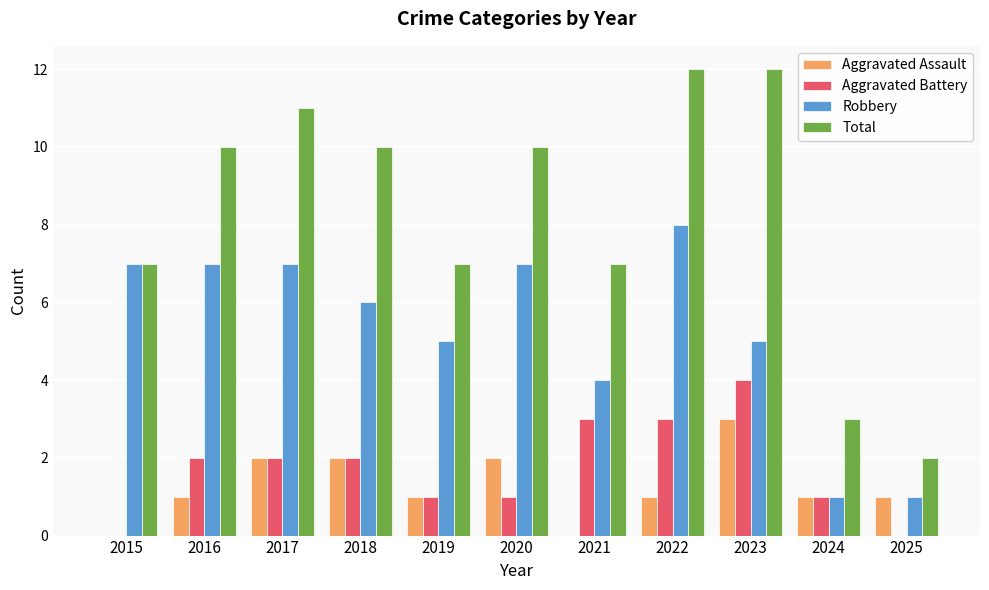

True or false: Robbery has a value of 9 at 2023.

False